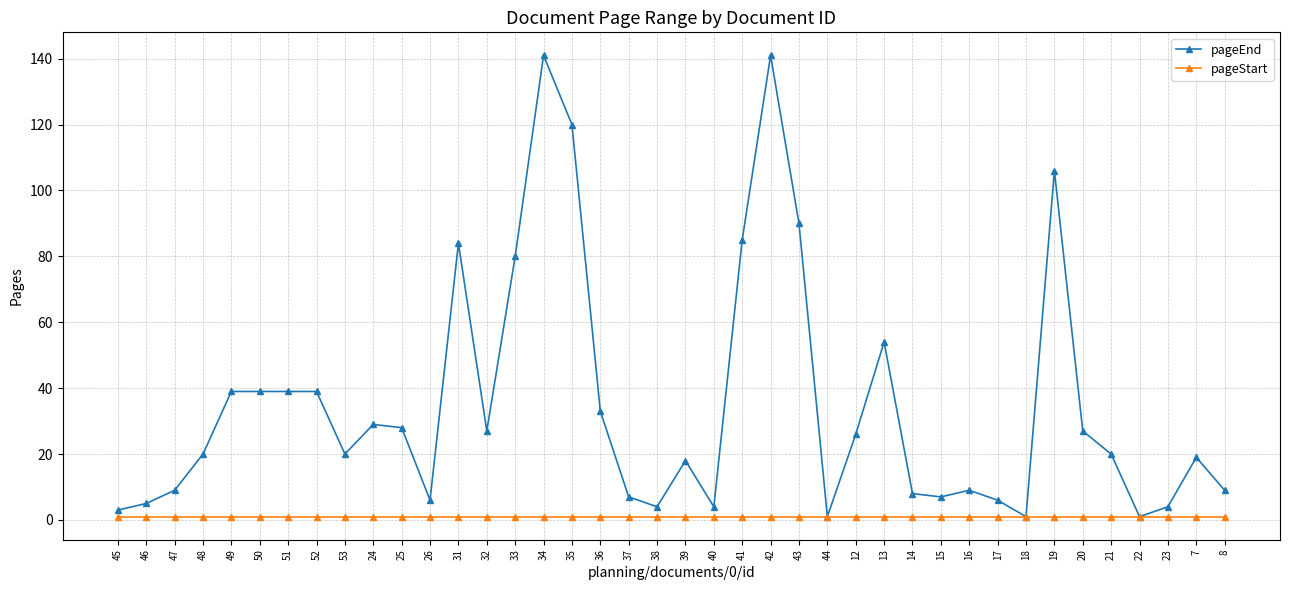

The value of pageEnd at 20 is 27. True or false?

True